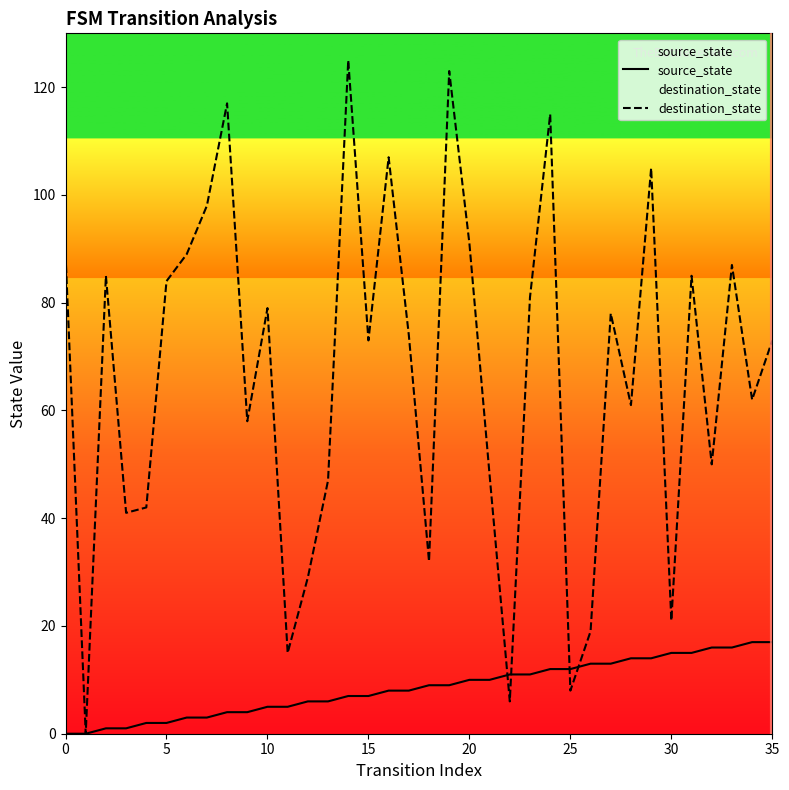

True or false: source_state and destination_state cross at least once.

True